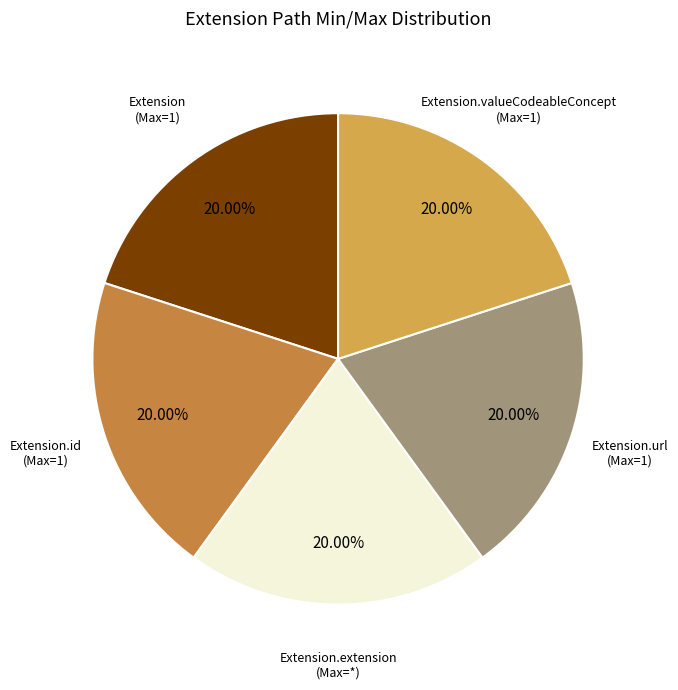

Count the number of slices in the pie.

5